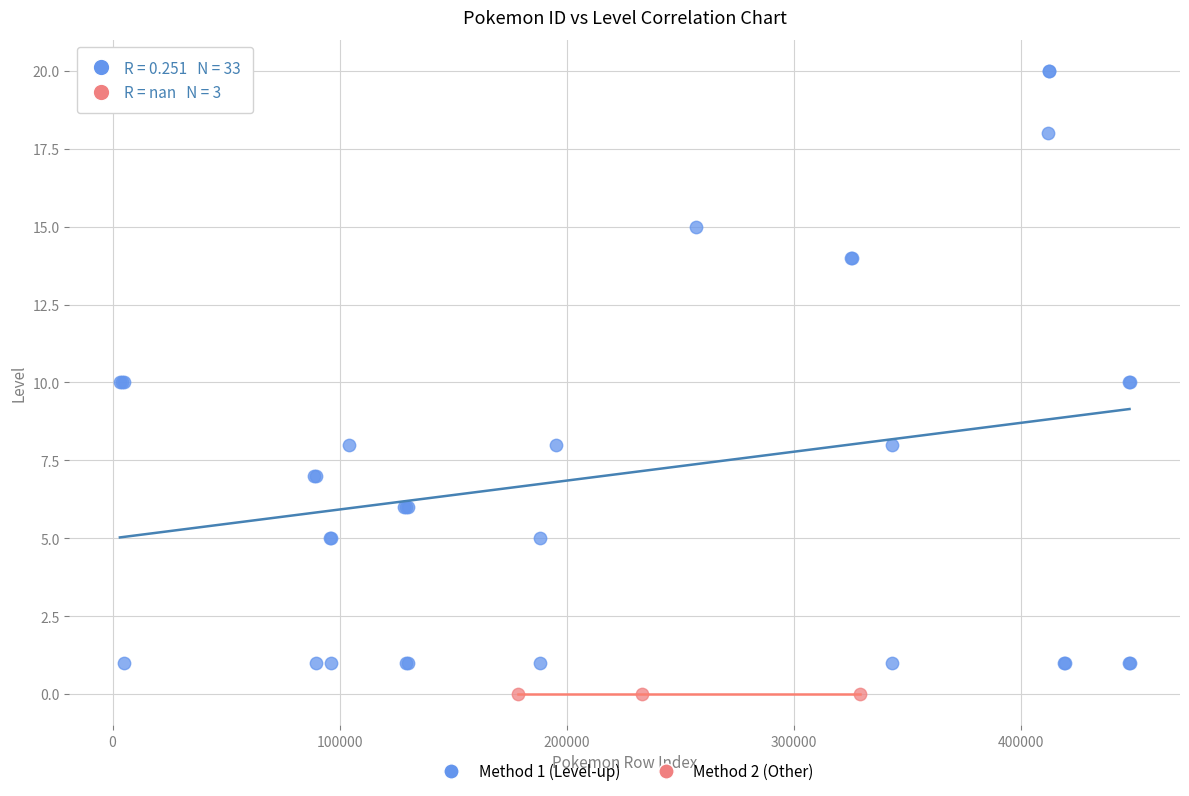

Which series reaches the maximum Y coordinate?

Method 1 (Level-up)